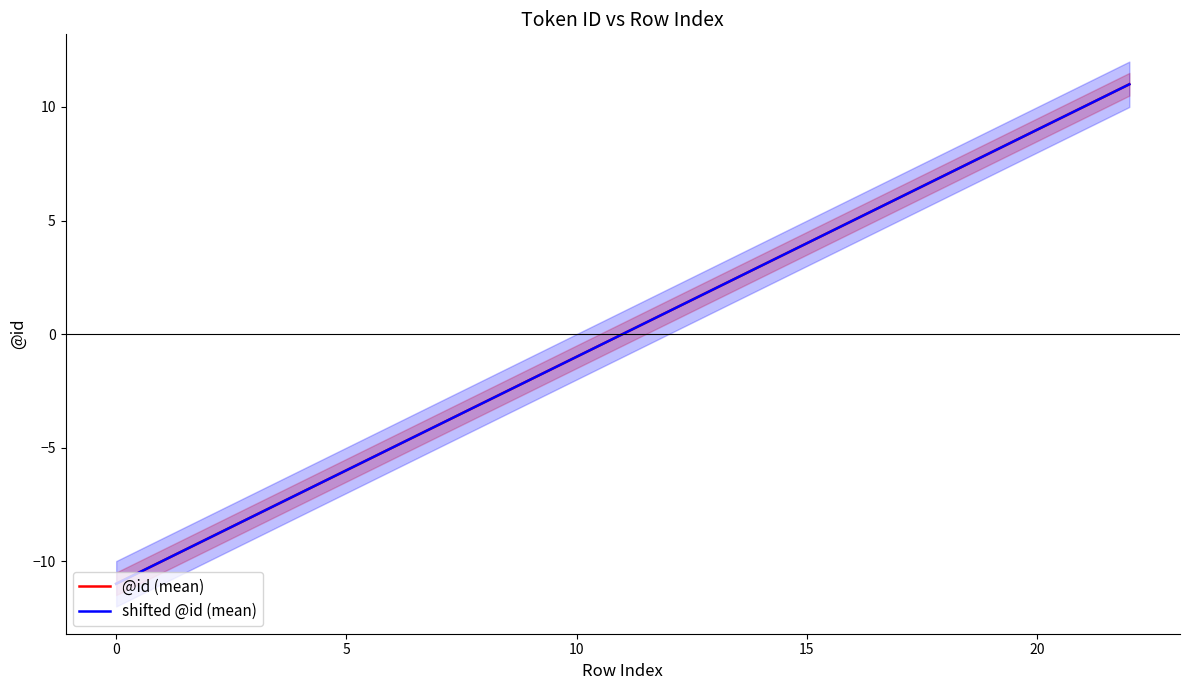

At which category does the chart reach its peak across all series?

22